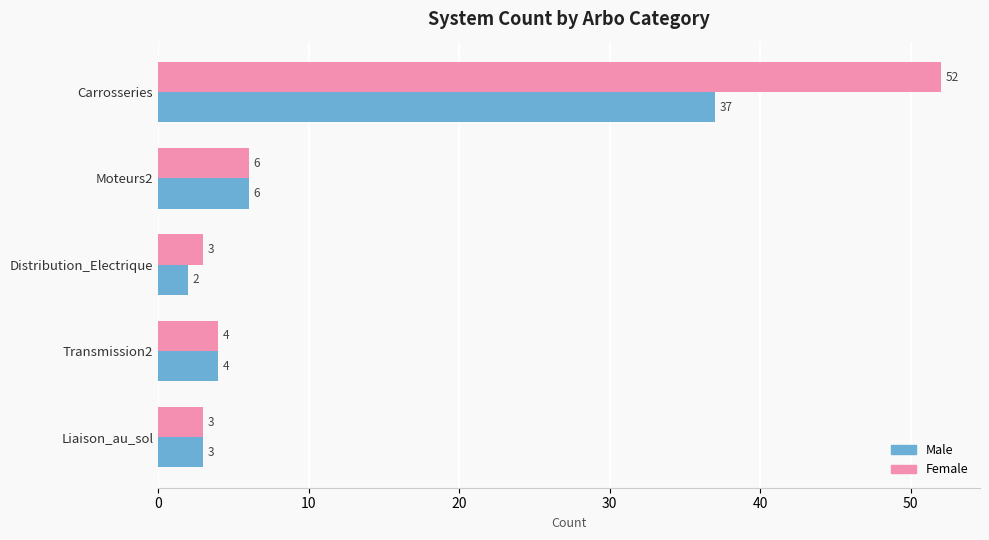

What is the sum of all Female values?

68